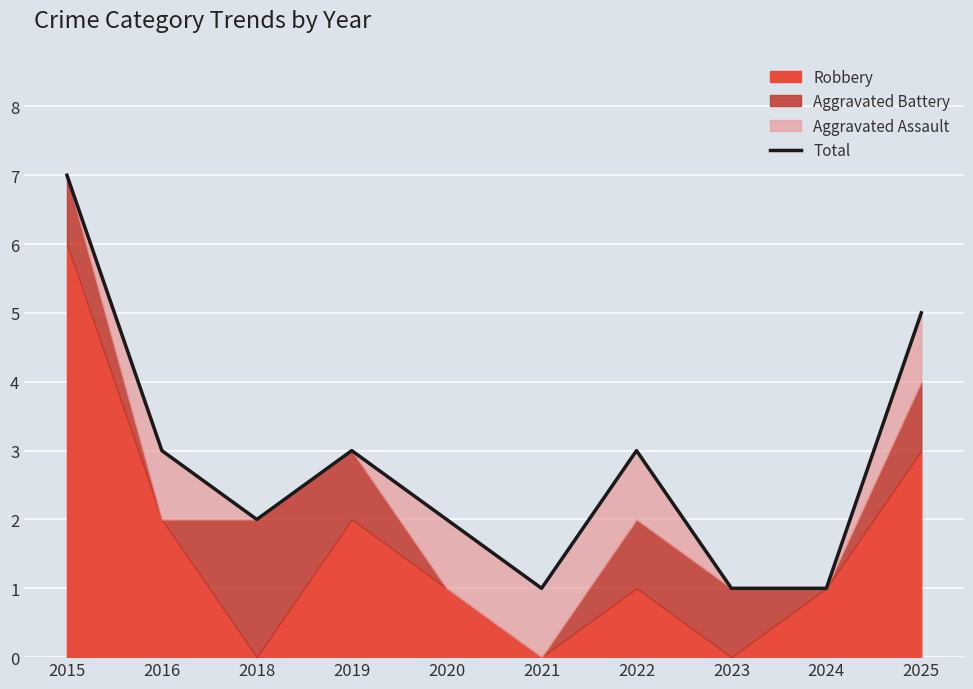

What is the ratio of the value at 2016 to the value at 2022?

1.0